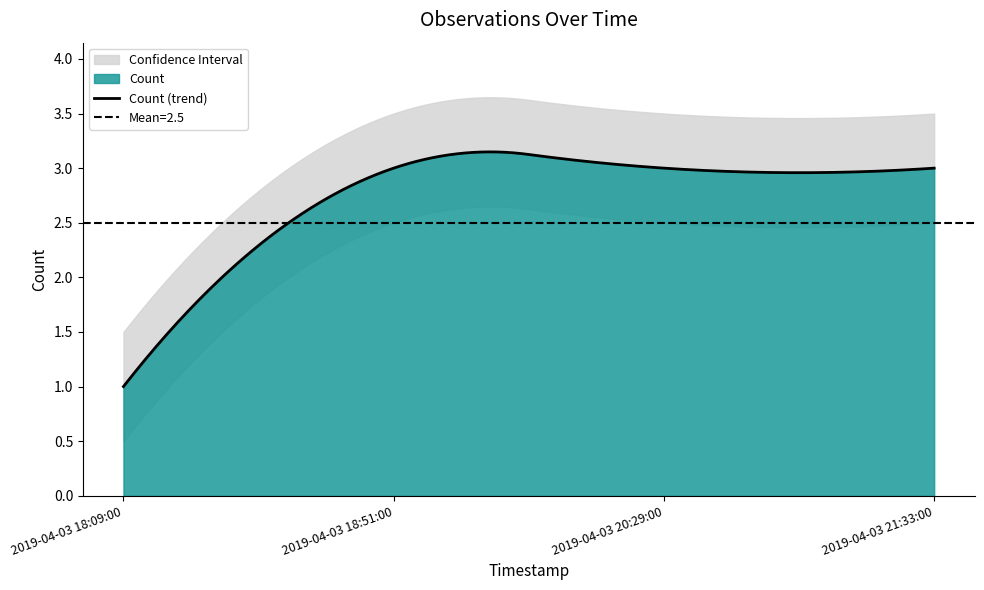

Reading left to right, what are all the values shown in this chart?

1	3	3	3